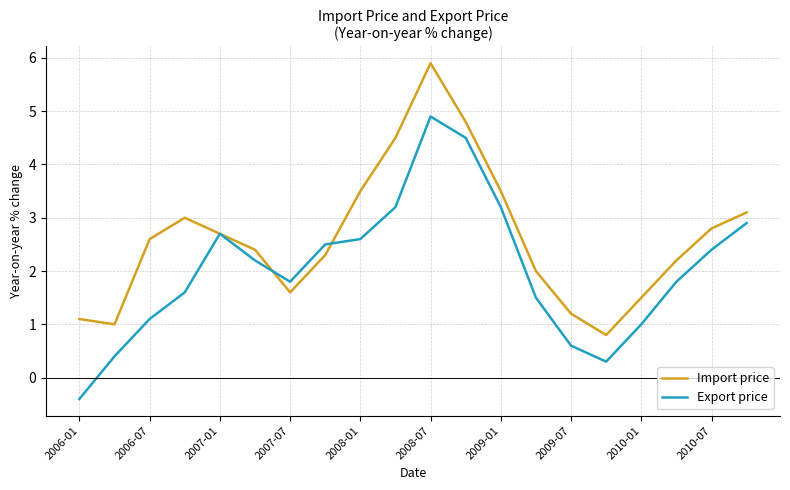

Does the chart have visible grid lines?

Yes